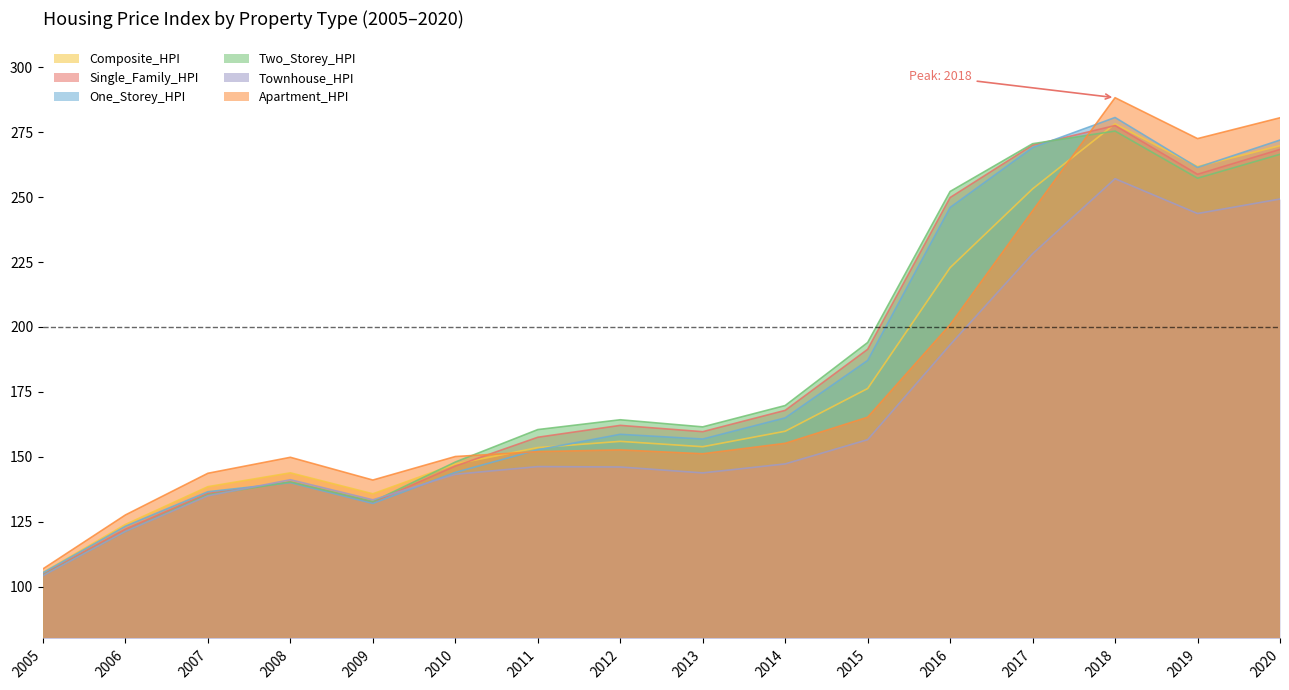

Reading left to right, transcribe all the data shown in this chart.

Composite_HPI: 105.4	123.9	138.5	143.8	135.7	147.2	153.5	155.9	153.9	159.8	176.3	222.8	253.2	278.2	261.8	269.8
Single_Family_HPI: 104.8	122.1	135.8	140.2	132.4	146.4	157.5	162.1	159.7	167.9	191.4	249.8	270.0	277.6	258.8	268.4
One_Storey_HPI: 105.3	123.2	136.5	140.0	132.0	144.0	152.7	158.6	156.8	165.0	187.1	246.0	269.1	280.7	261.4	272.0
Two_Storey_HPI: 104.4	121.2	135.3	140.3	132.7	147.9	160.5	164.2	161.5	169.7	194.0	252.2	270.6	275.4	257.3	266.5
Townhouse_HPI: 104.2	121.2	134.9	141.1	133.4	143.2	146.2	146.1	143.8	147.2	156.6	193.1	228.2	257.1	243.7	249.3
Apartment_HPI: 106.8	127.6	143.6	149.8	141.0	150.1	152.0	152.6	151.1	155.2	165.2	200.9	244.7	288.3	272.5	280.6